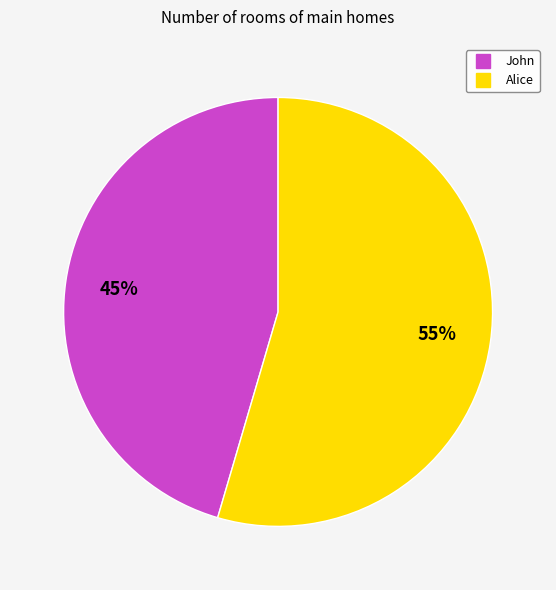

The John slice represents 45% of the pie. True or false?

True